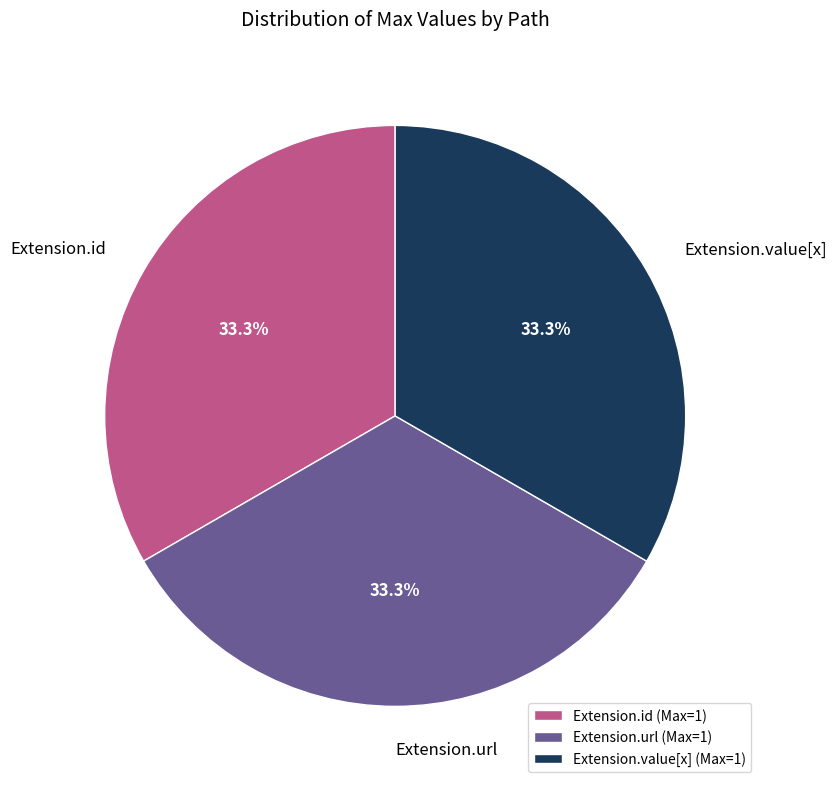

Count the number of slices in the pie.

3